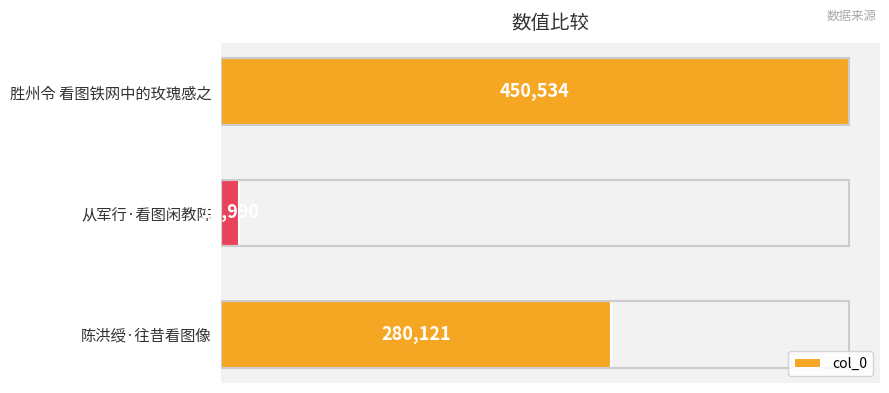

Reading top to bottom, extract all data points from this chart.

450534	12990	280121